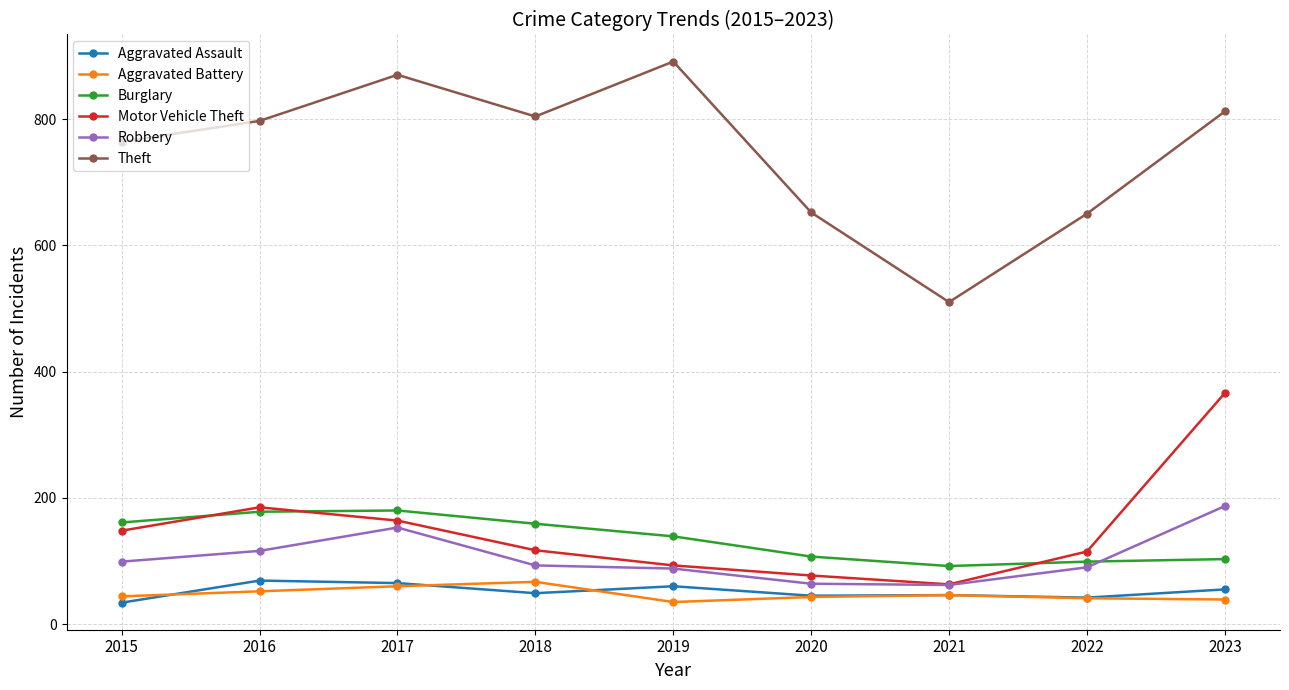

True or false: Aggravated Assault and Theft intersect in this chart.

False